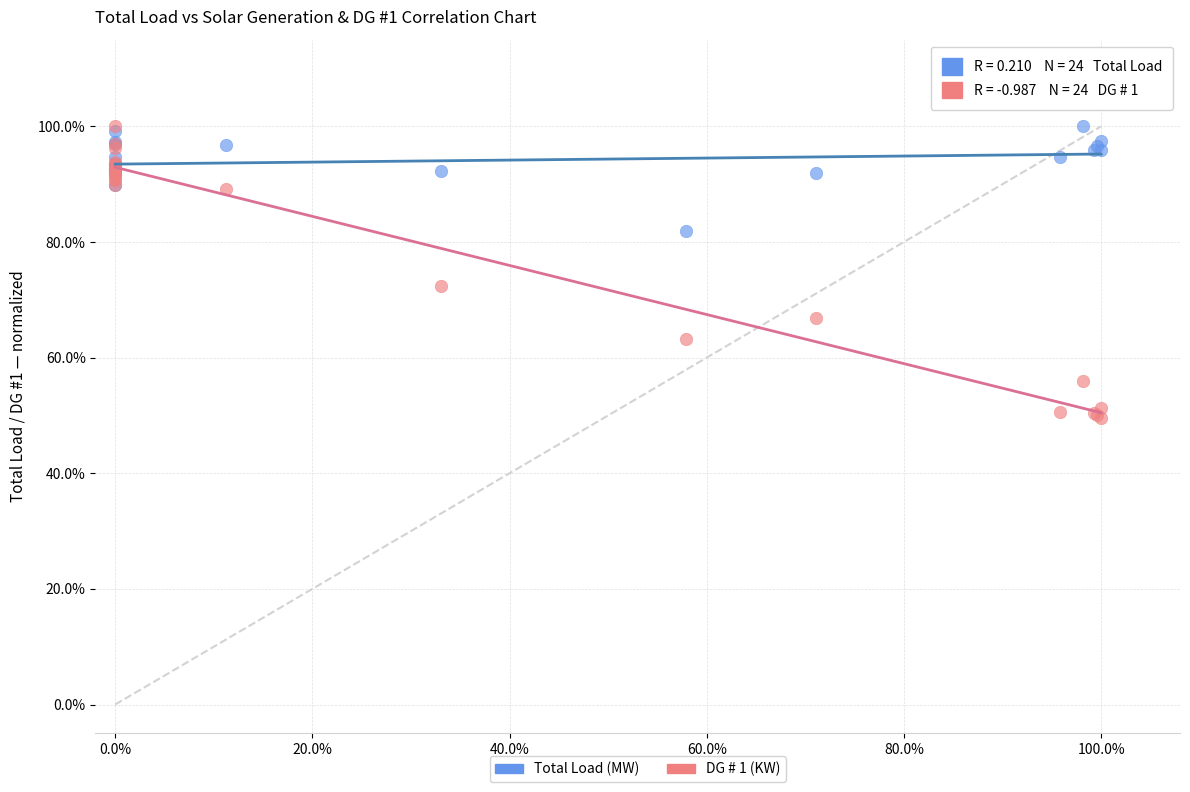

What are all the series names shown in the legend?

Total Load (MW), DG # 1 (KW)